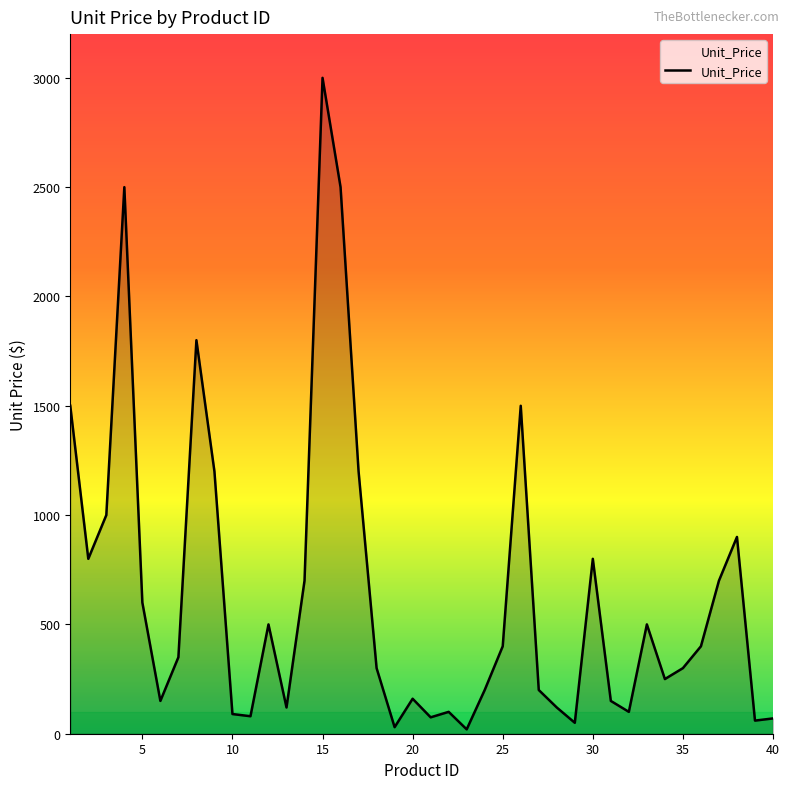

Does the chart display data point markers on the line(s)?

No